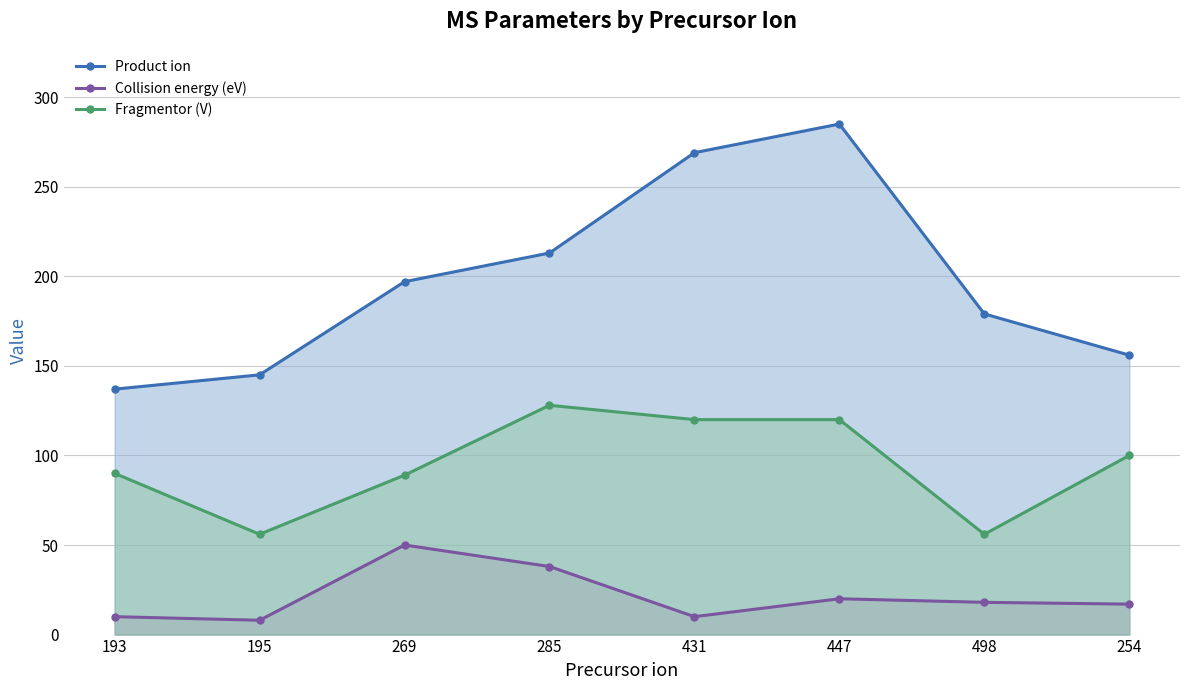

At which label is Product ion closest to 211?

285